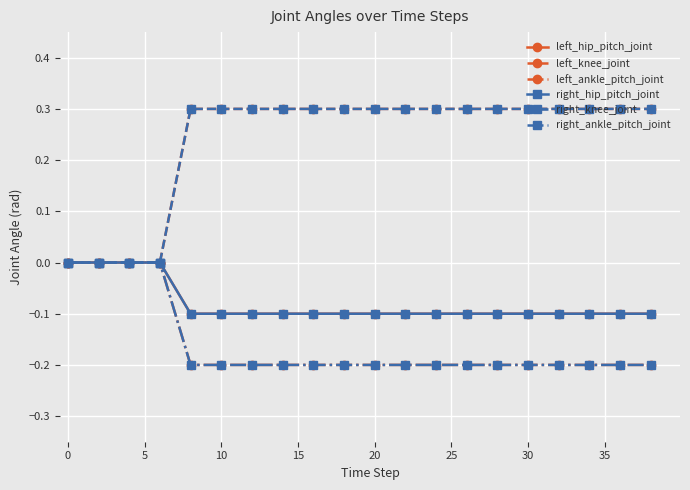

True or false: left_ankle_pitch_joint and right_ankle_pitch_joint cross at least once.

False